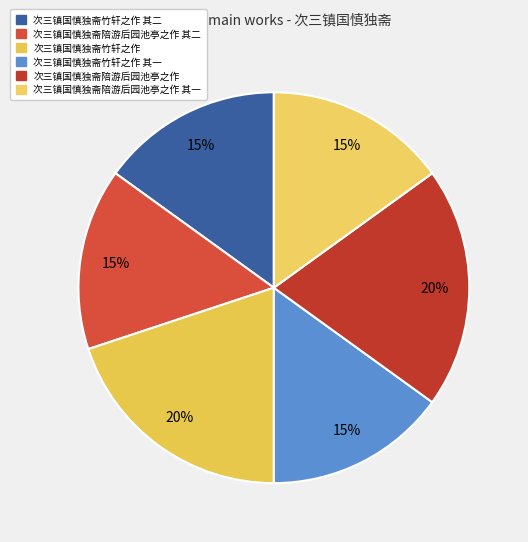

The 次三镇国慎独斋陪游后园池亭之作 slice represents 20% of the pie. True or false?

True